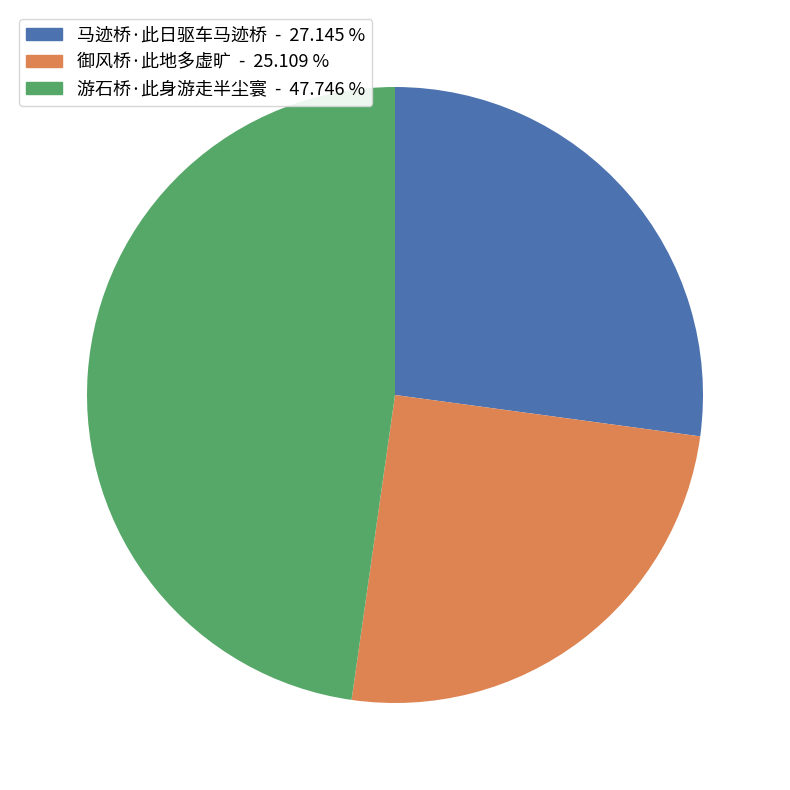

Is there any slice that represents more than half of the pie?

No